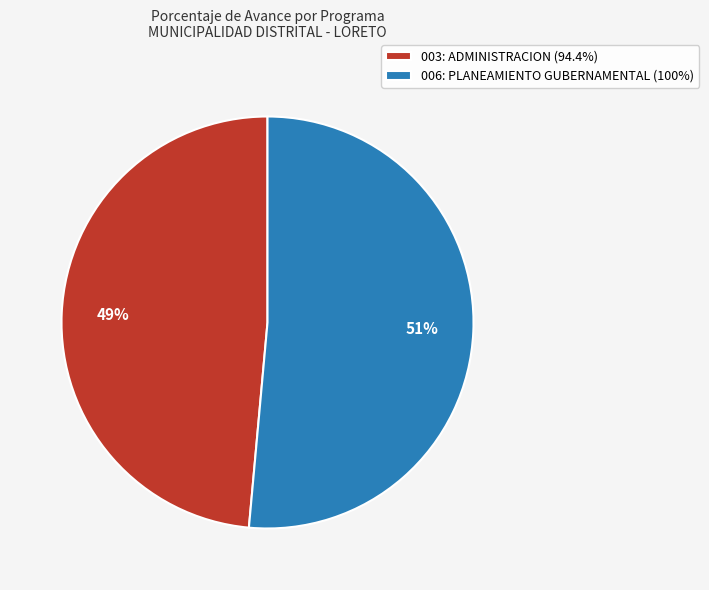

Which has a higher value, 003: ADMINISTRACION or 006: PLANEAMIENTO GUBERNAMENTAL?

006: PLANEAMIENTO GUBERNAMENTAL